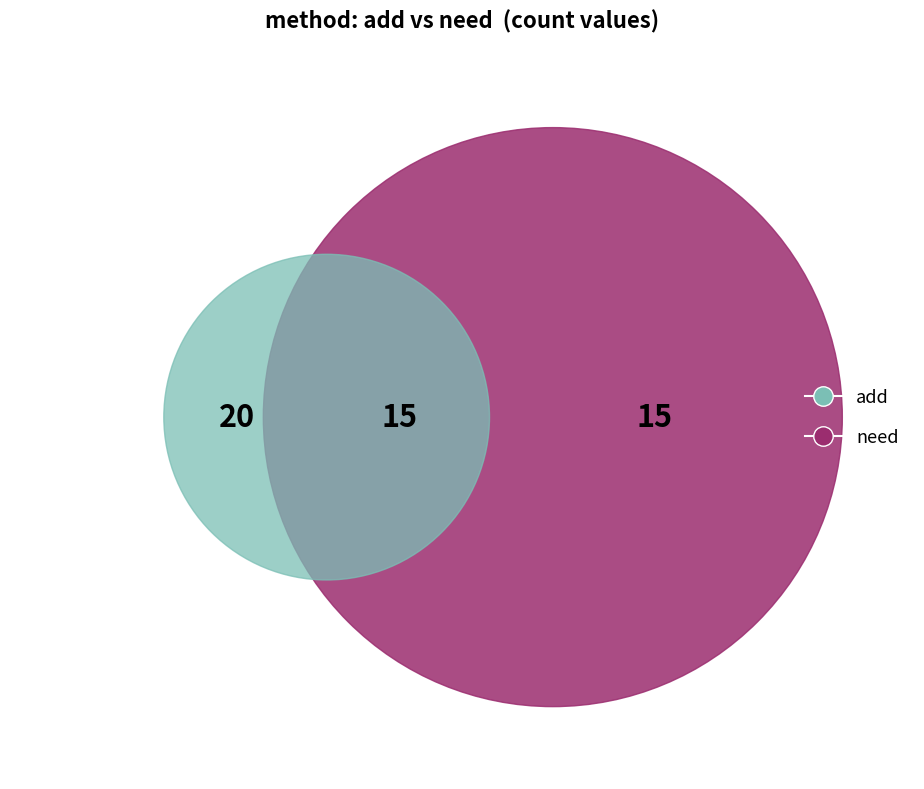

How many segments does this pie chart have?

2